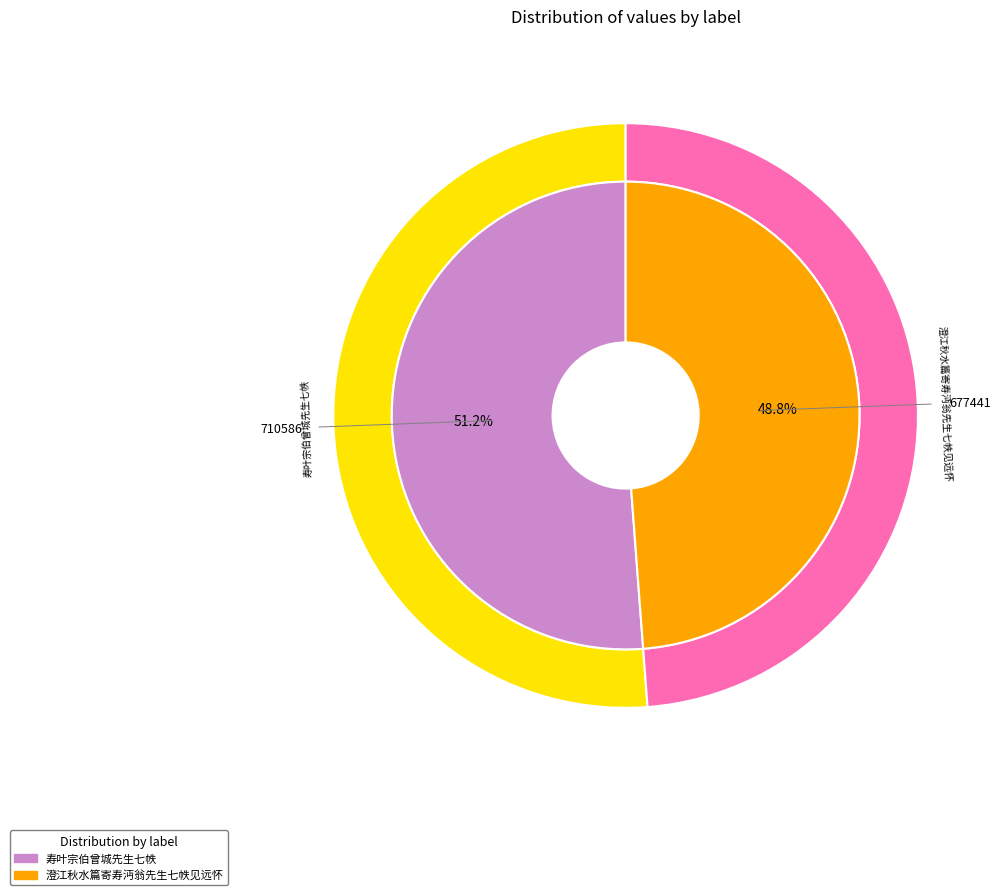

Does any single category account for the majority?

Yes